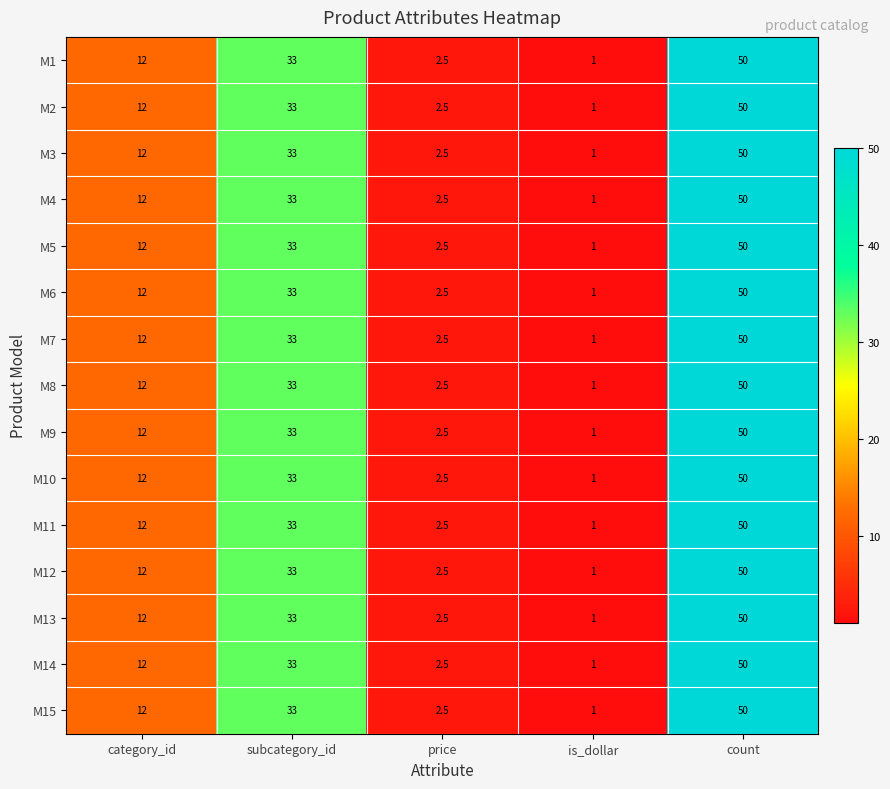

What is the difference between the M9 values at is_dollar and count?

49.0